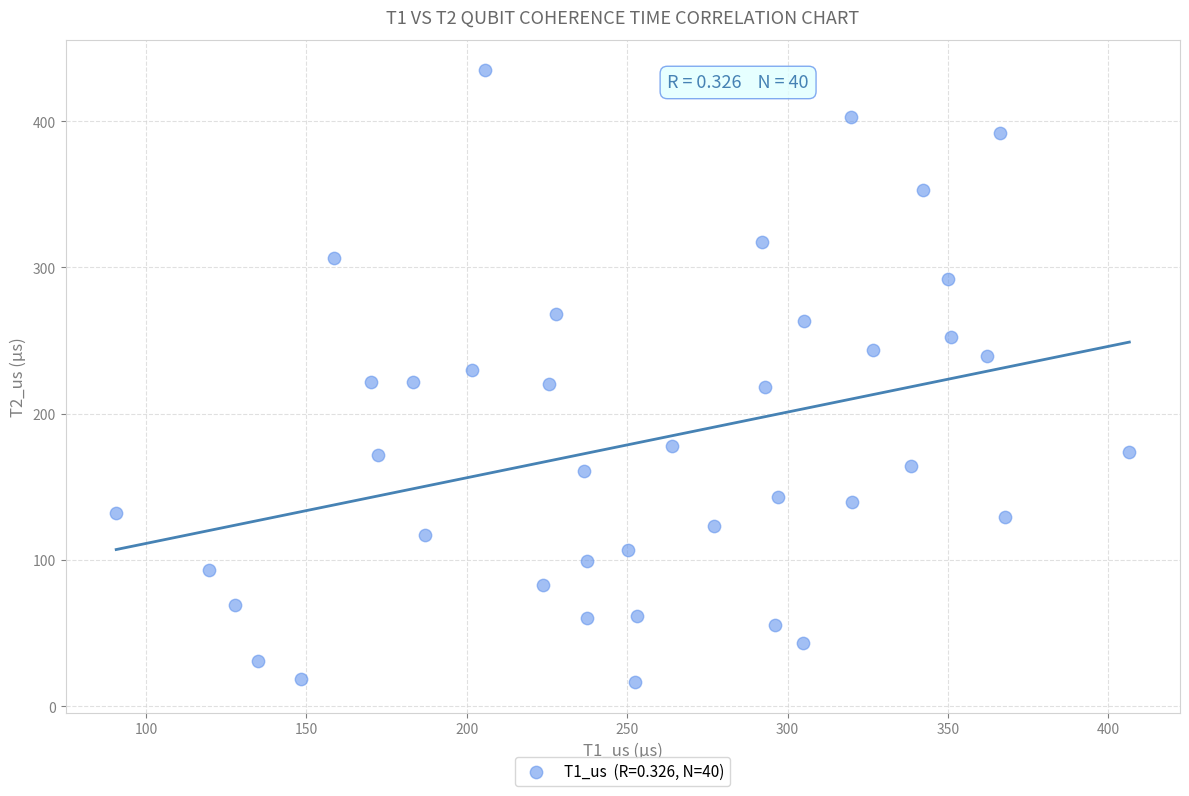

What is the range of Y values (max minus min)?

418.4